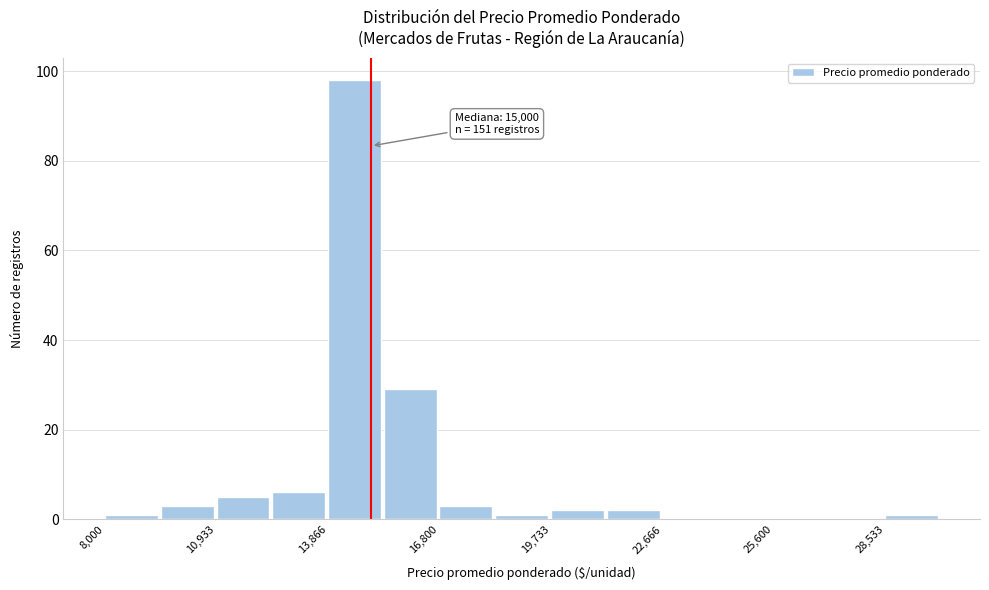

Around what value on the x-axis is the tallest bar? Give the approximate position of its centre, as read against the axis.

14500